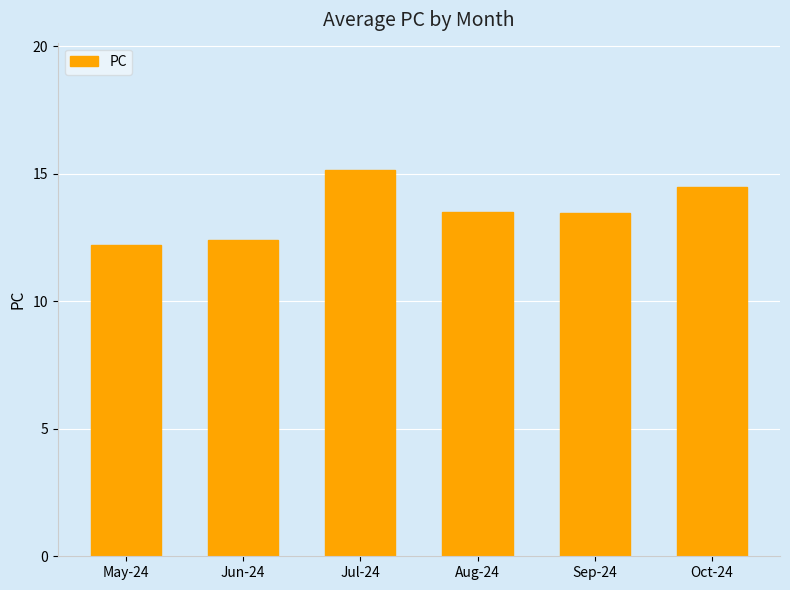

At which category does the chart reach its peak across all series?

Jul-24